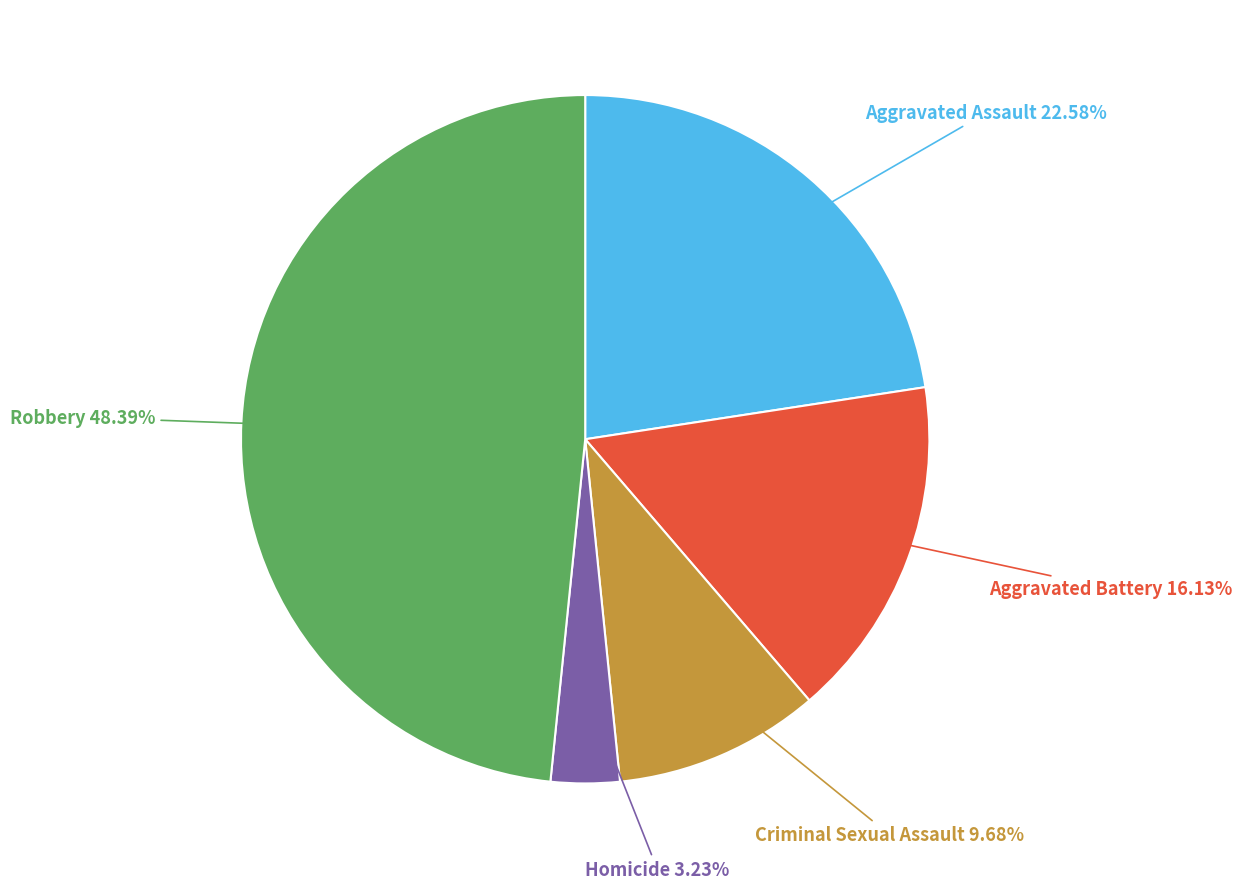

To the nearest percent, what percentage of the pie is Aggravated Battery?

16%